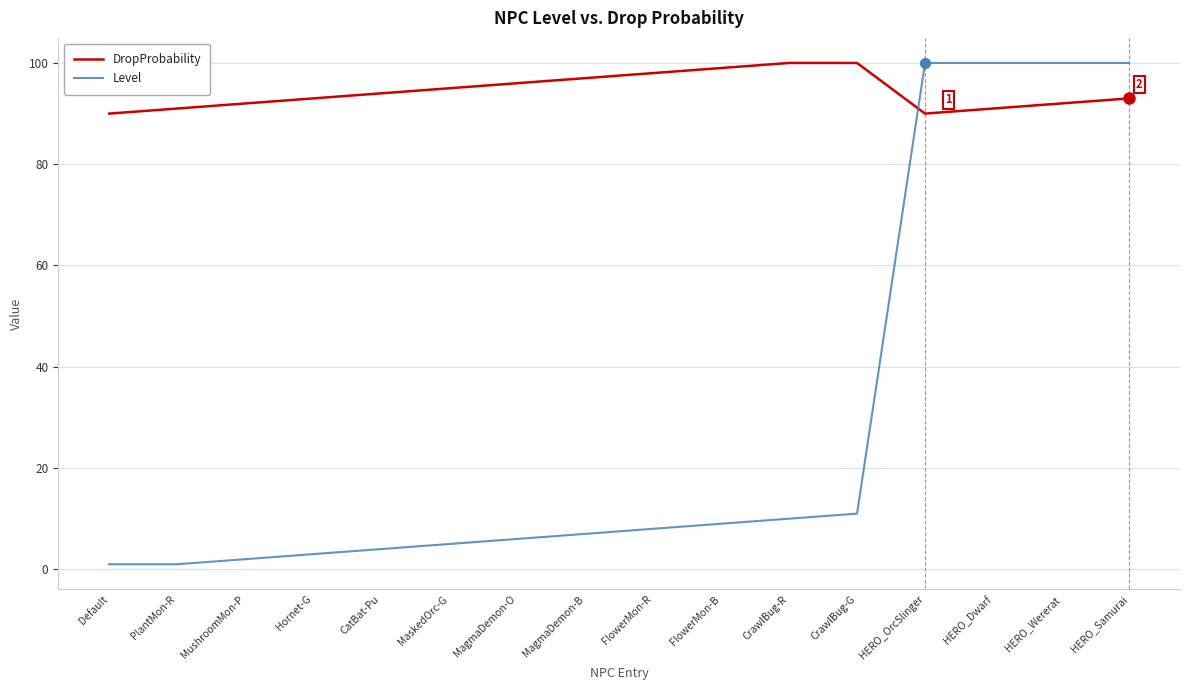

How many intersections are there between Level and DropProbability?

1